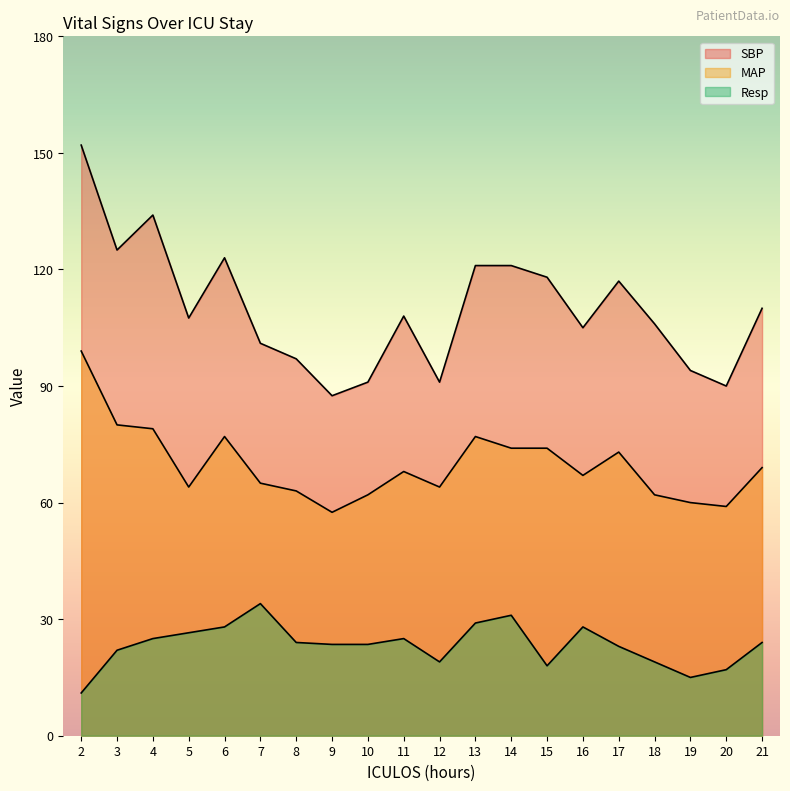

What is the total value across all series at 7?

200.0